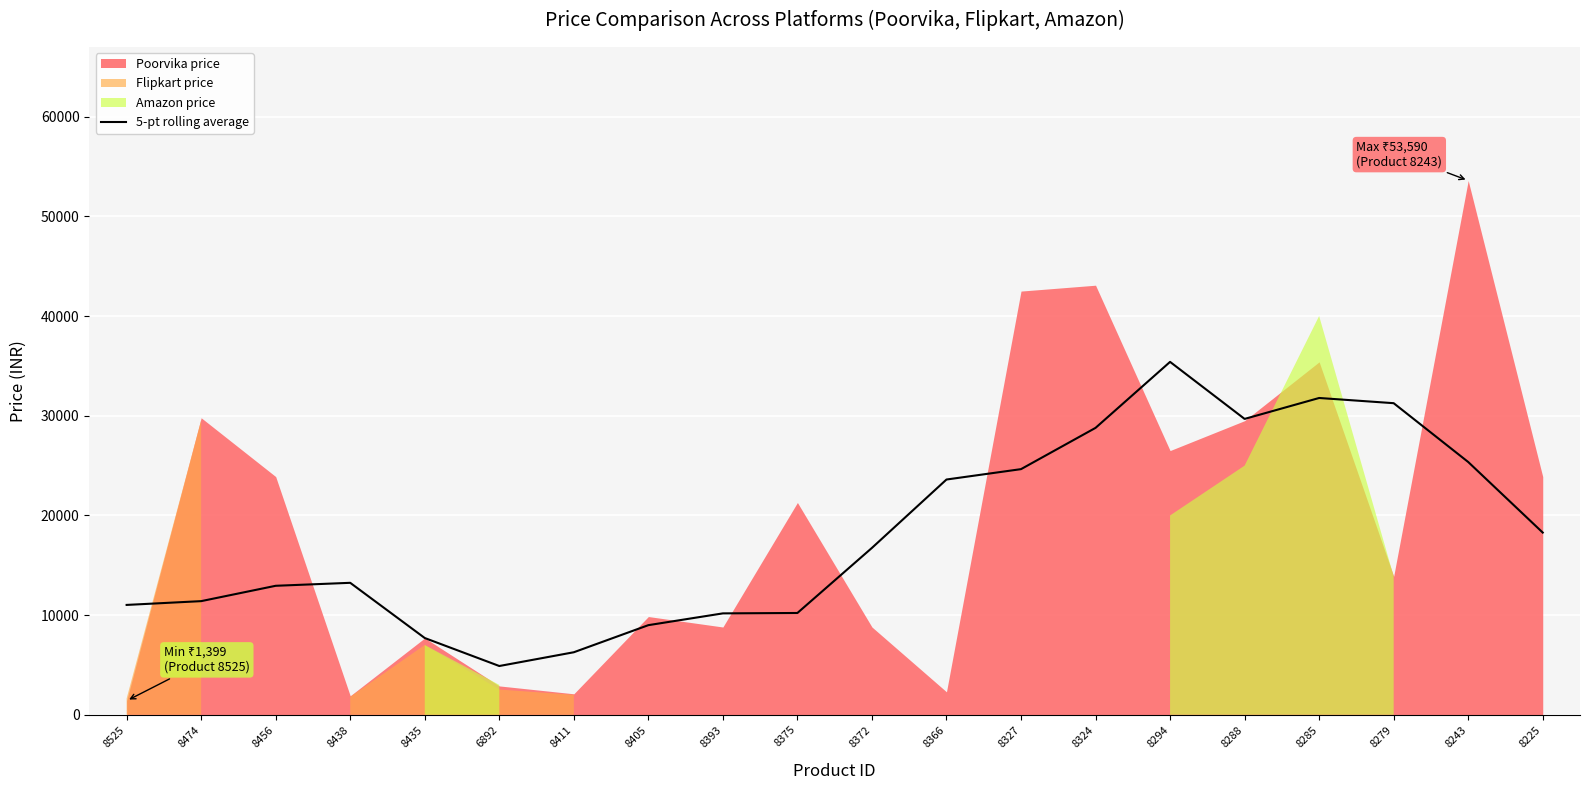

True or false: the data shows 12135.4 at 8435.

False